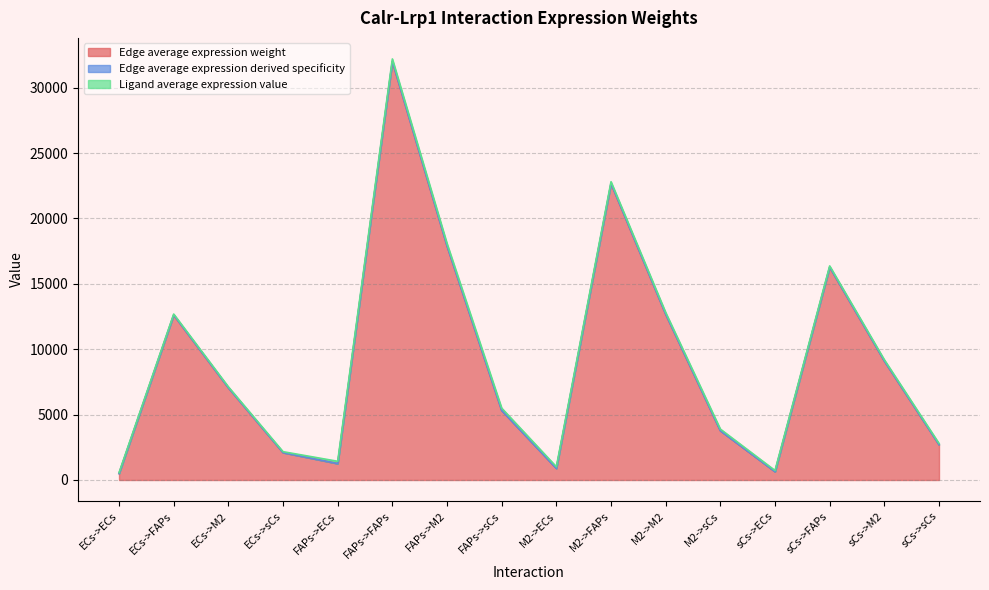

Which series has the largest range (max minus min)?

Edge average expression derived specificity